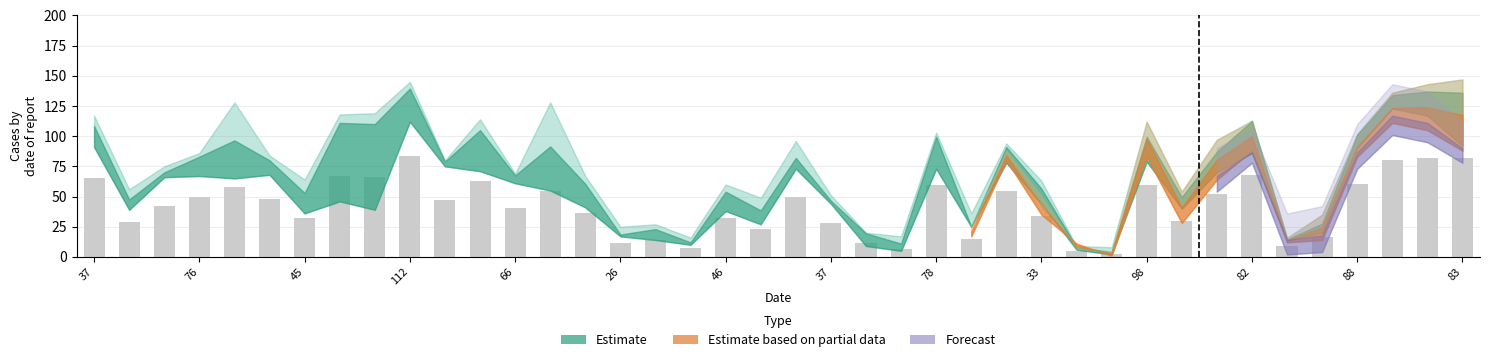

What is the average value?

41.9